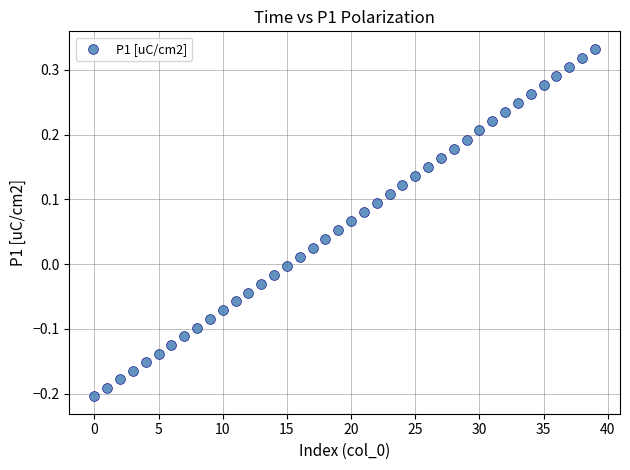

What is the range of Y values (max minus min)?

0.5